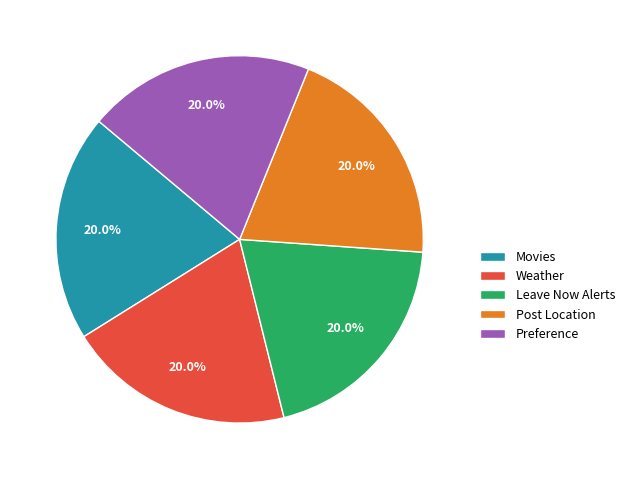

Is Post Location the majority of the pie?

No